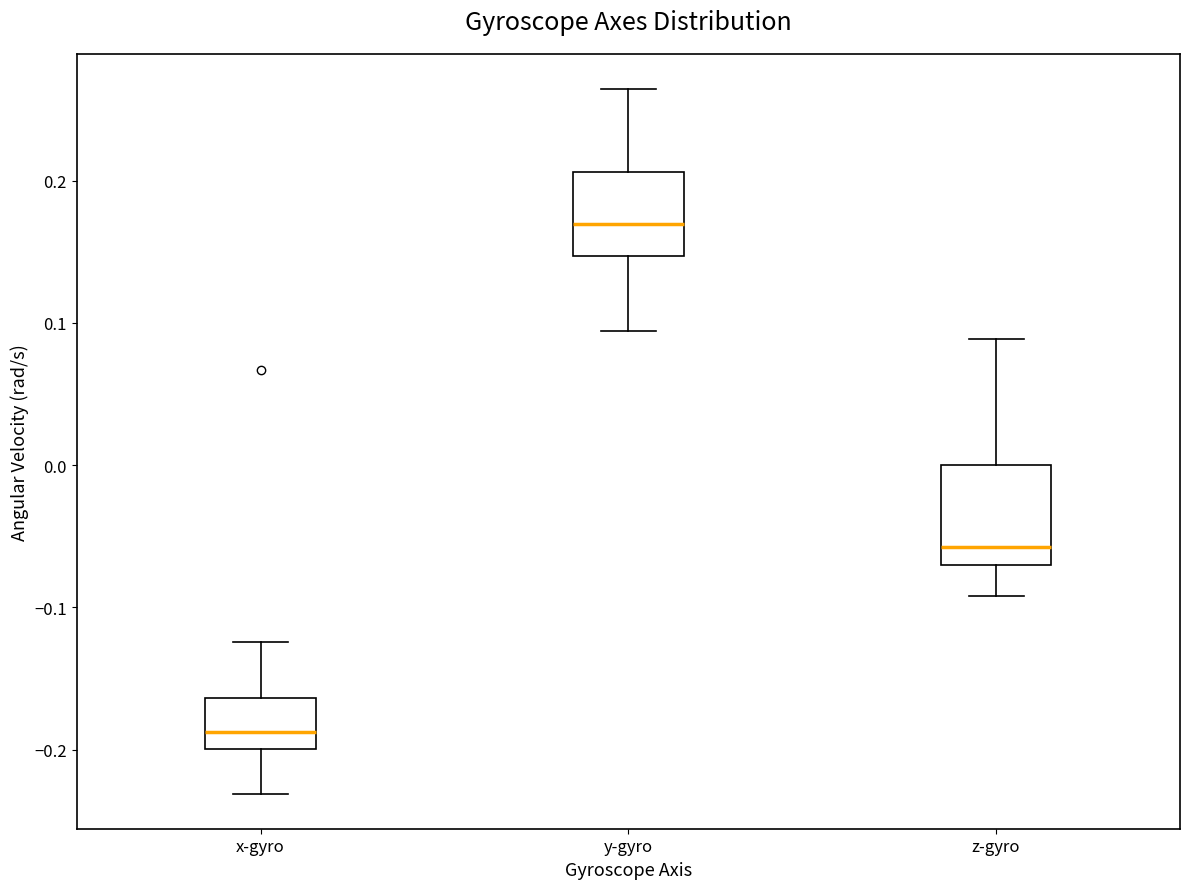

Comparing the boxes themselves (not the whiskers), which one is the tallest?

z-gyro